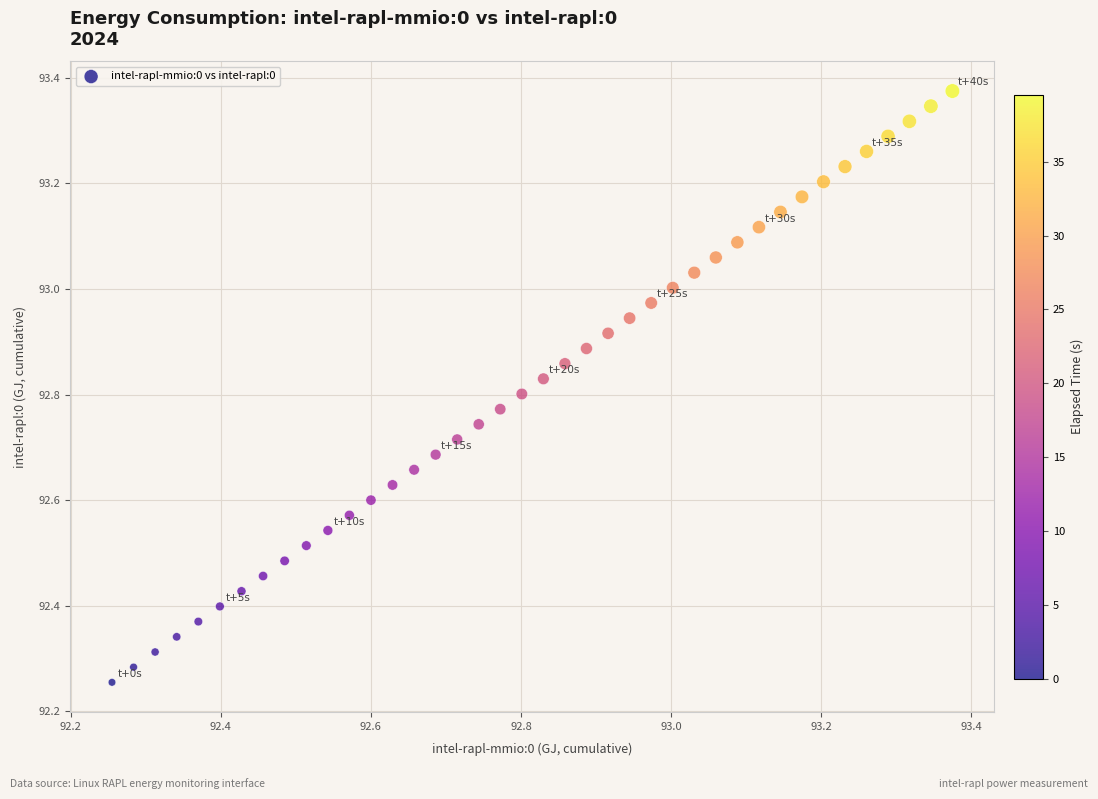

What is the range of Y values (max minus min)?

1.1